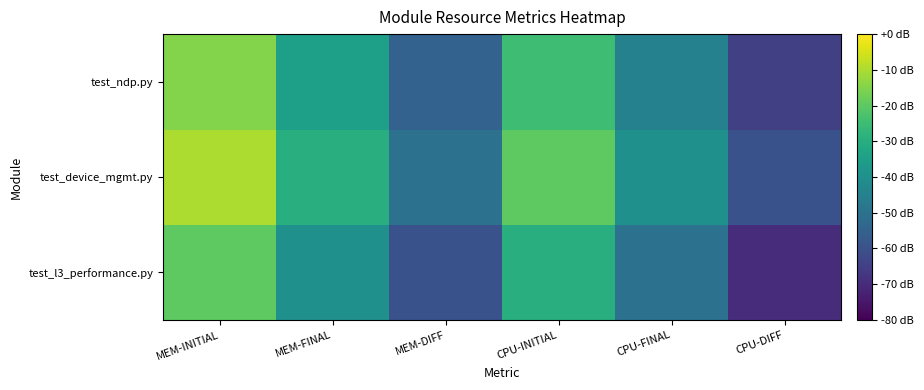

Which label corresponds to the smallest value in the chart?

CPU-DIFF